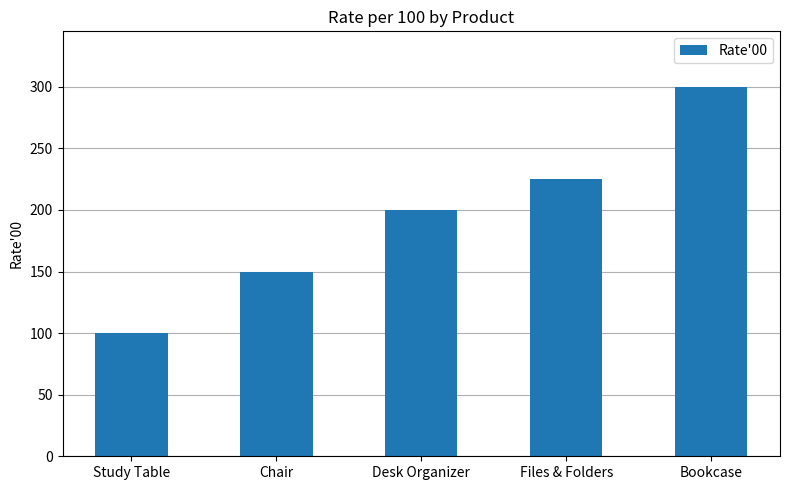

Rank the categories by value from highest to lowest.

Bookcase, Files & Folders, Desk Organizer, Chair, Study Table